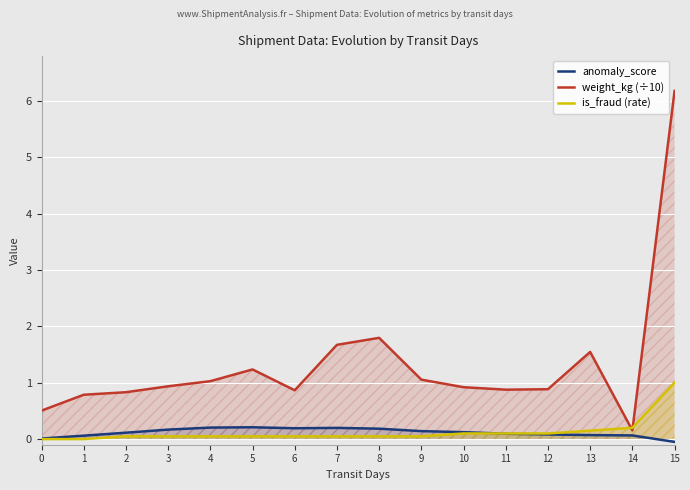

True or false: weight_kg (÷10) and anomaly_score intersect in this chart.

False